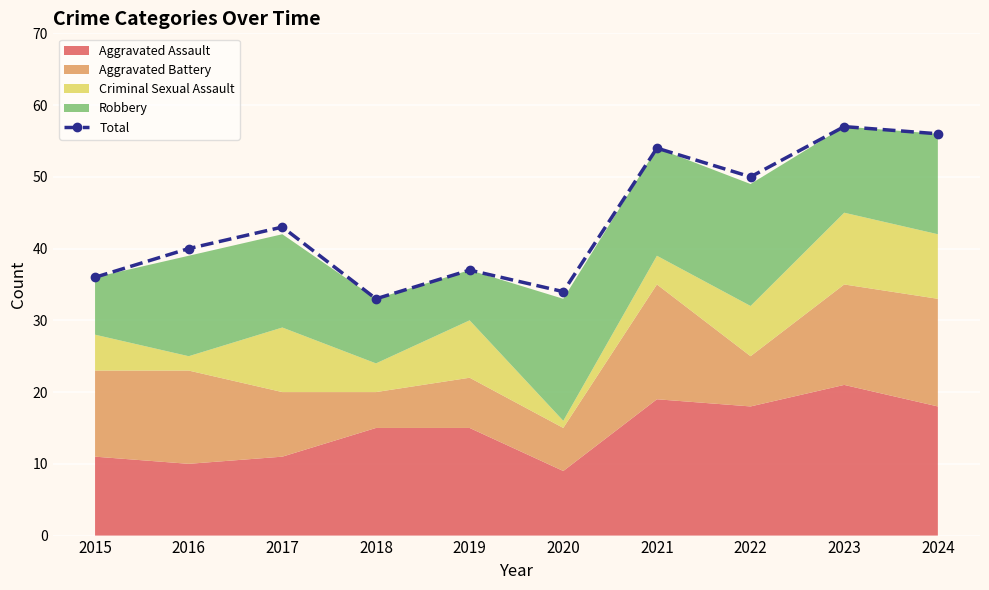

What is the maximum value shown in the chart?

57